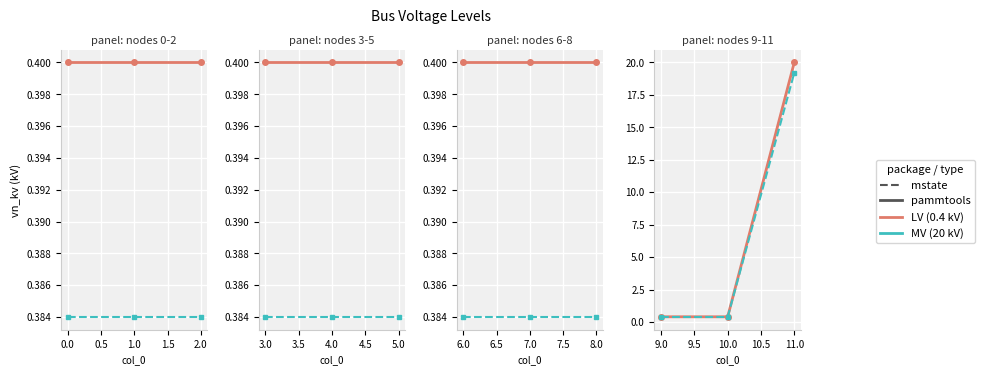

What is the difference between the maximum and second lowest values in the LV buses (dashed) series?

18.8